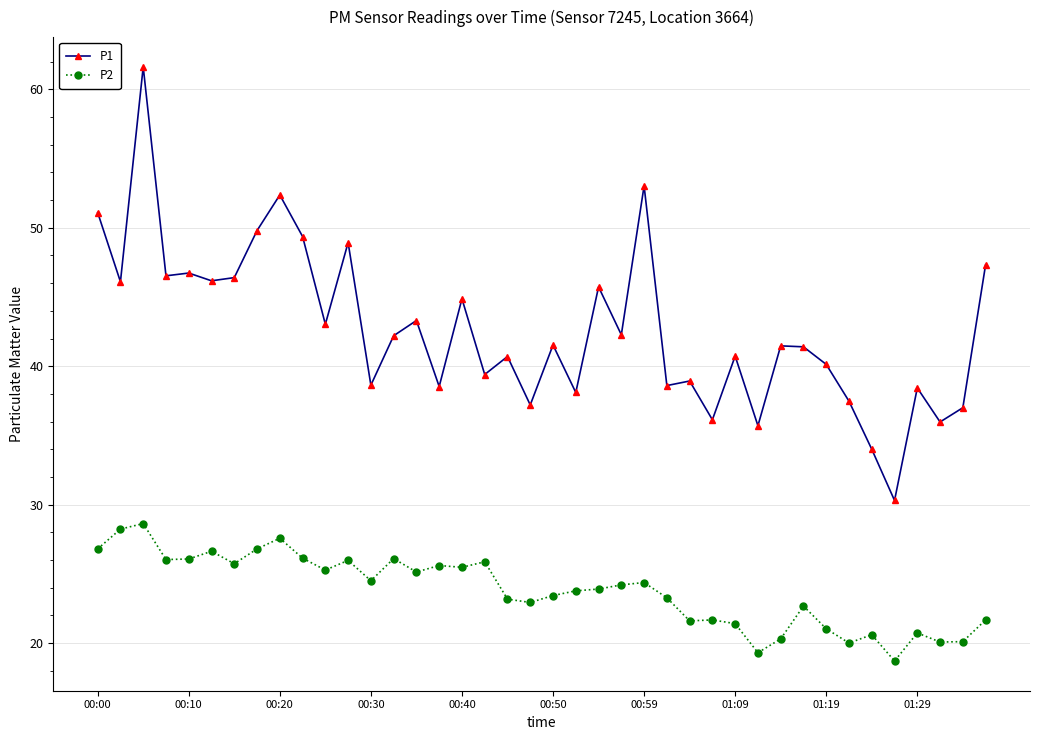

Which series has the largest total across all categories?

P1